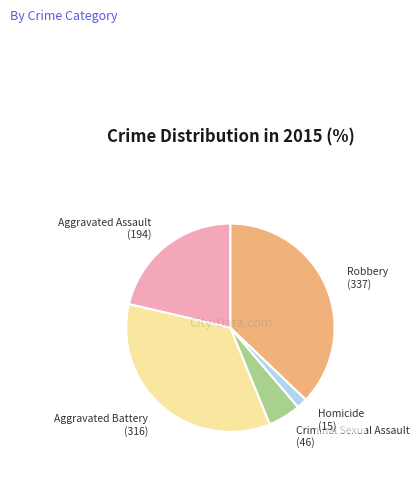

Is there a majority slice in this chart?

No